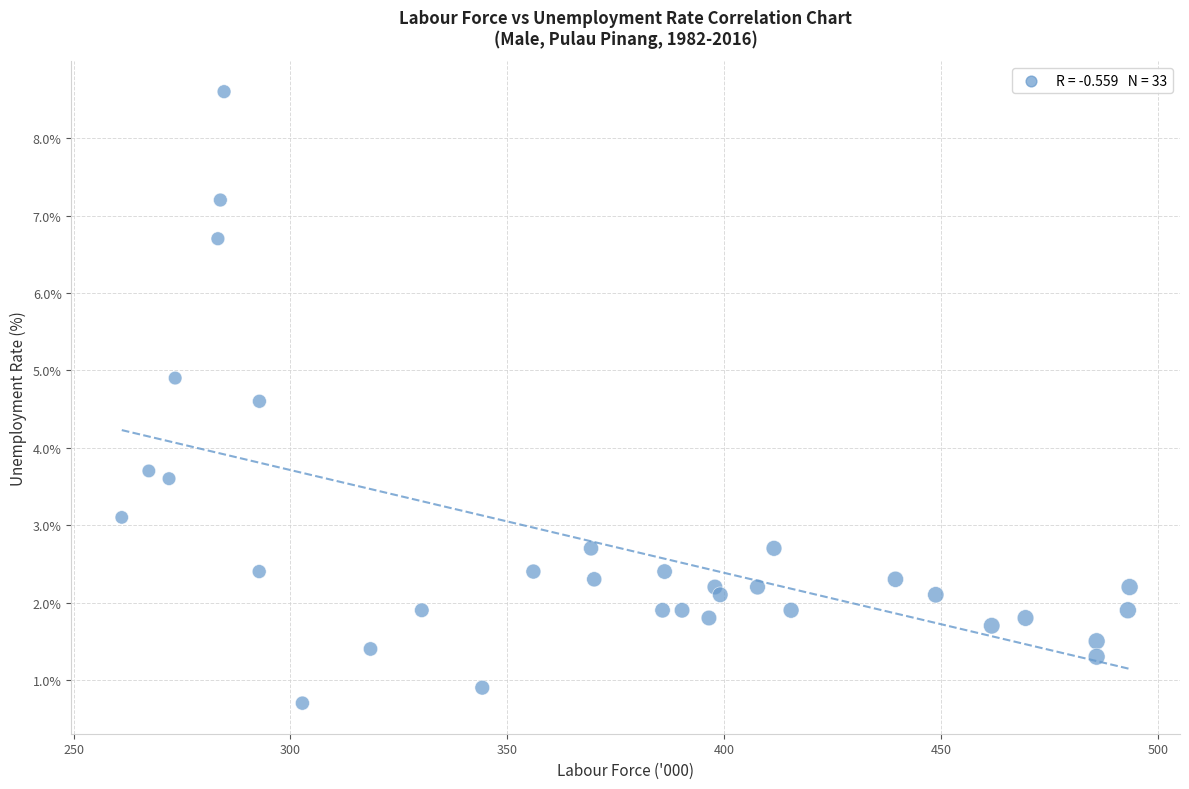

What Y value in the scatter plot is closest to 4?

3.7